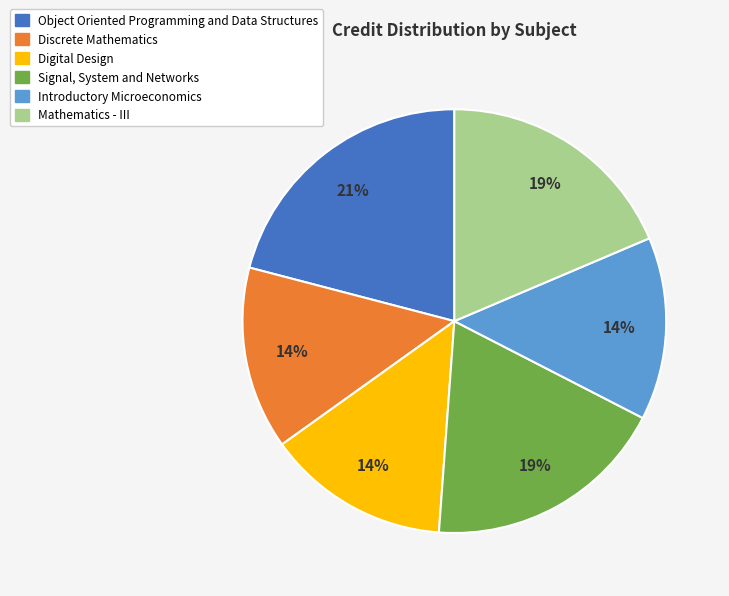

Between Discrete Mathematics and Object Oriented Programming and Data Structures, which is larger?

Object Oriented Programming and Data Structures